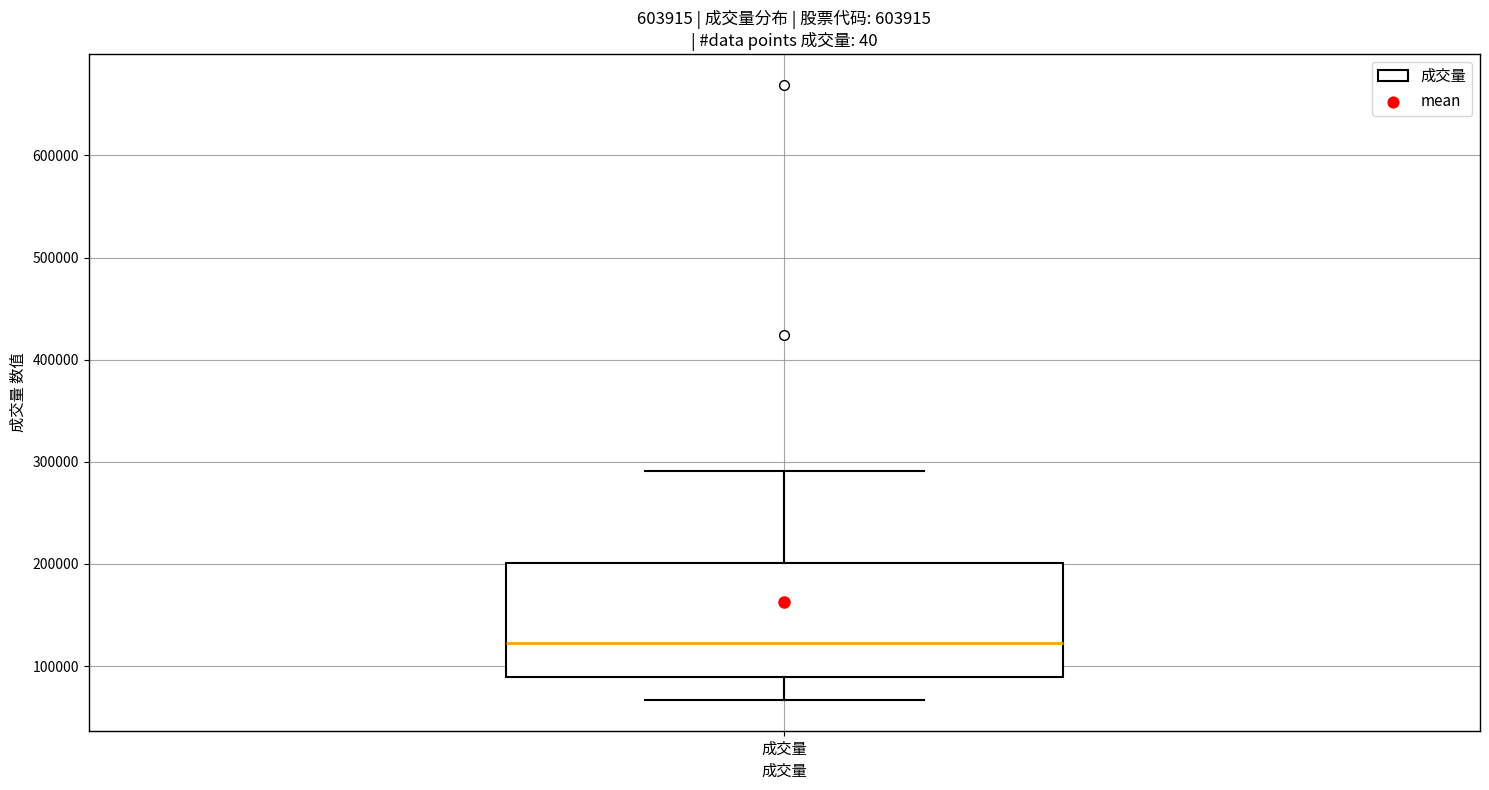

Read this box plot against the y-axis: the position of the median line, the range covered by the box, and the ends of both whiskers. The values are not printed on the chart, so give them approximately, as read against the axis.

median 120000, box 90000 to 200000, whiskers 70000 to 290000